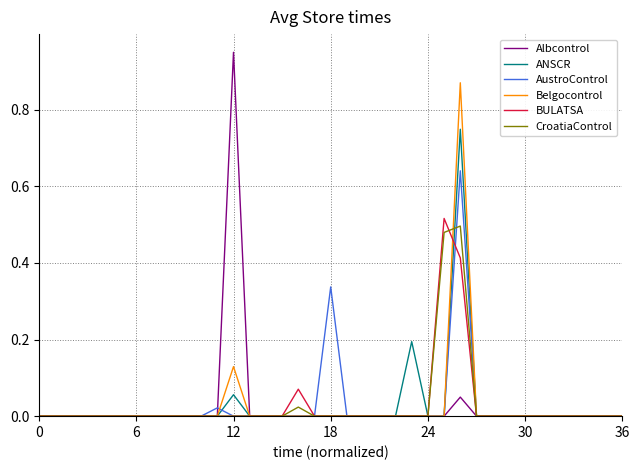

Which series has the largest range (max minus min)?

Albcontrol